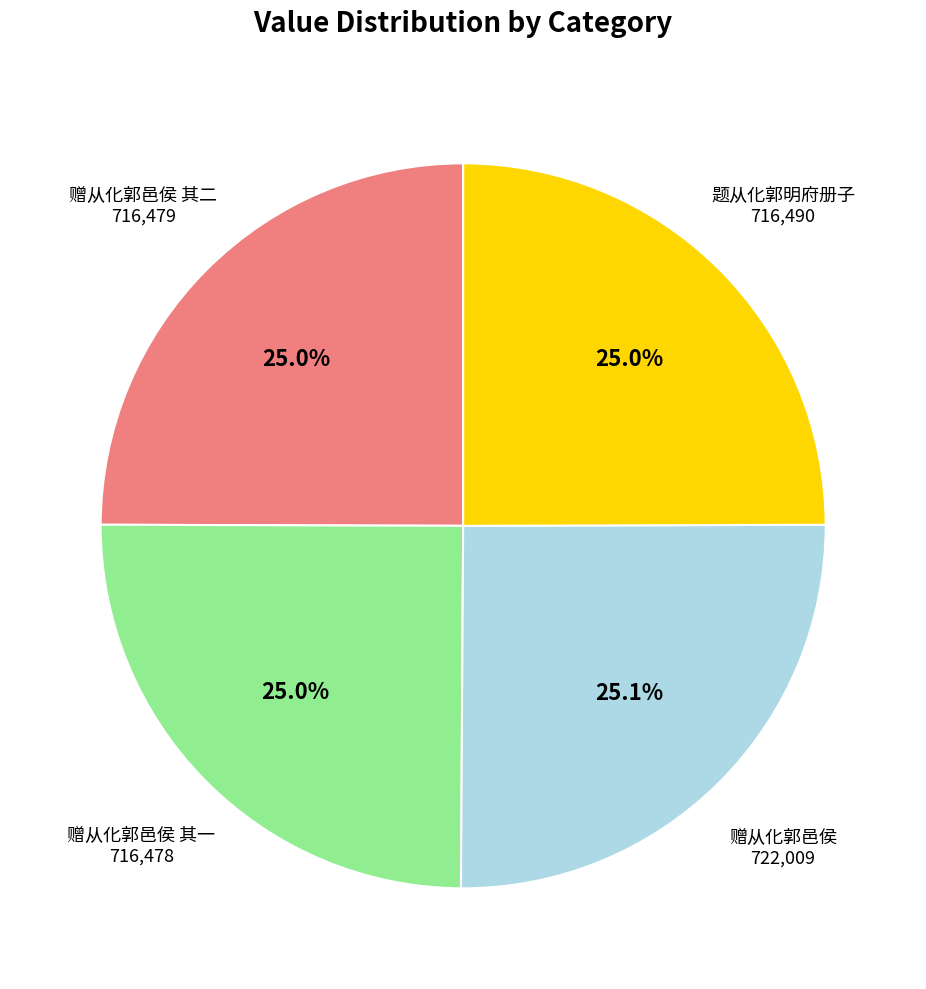

Does any single category account for the majority?

No